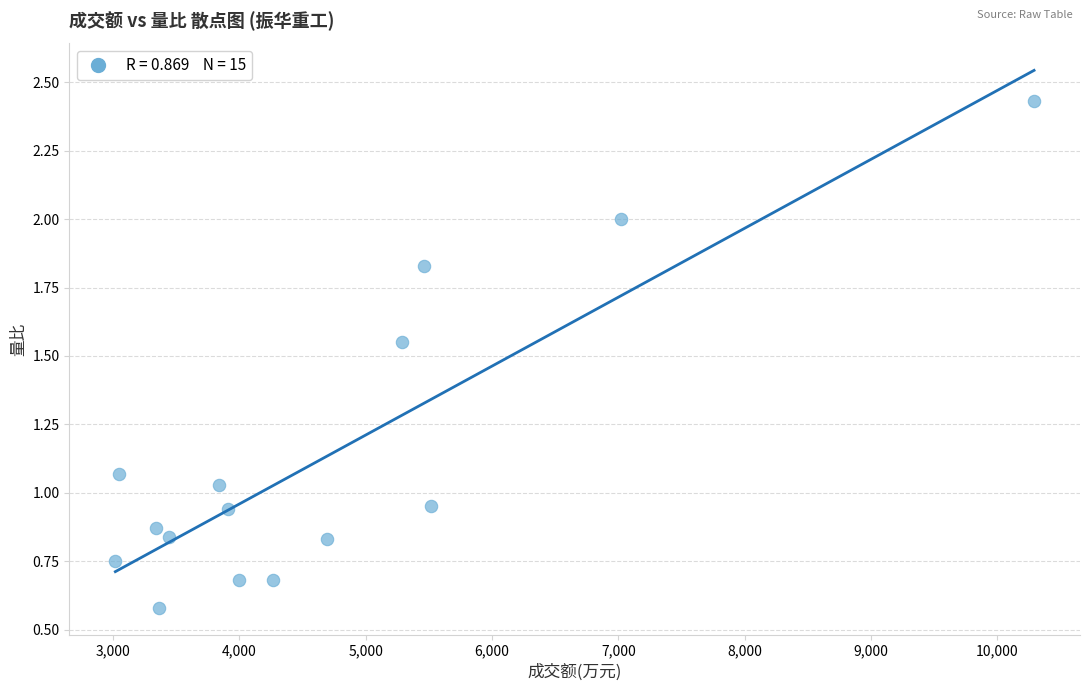

What is the range of X values (max minus min)?

7270.0